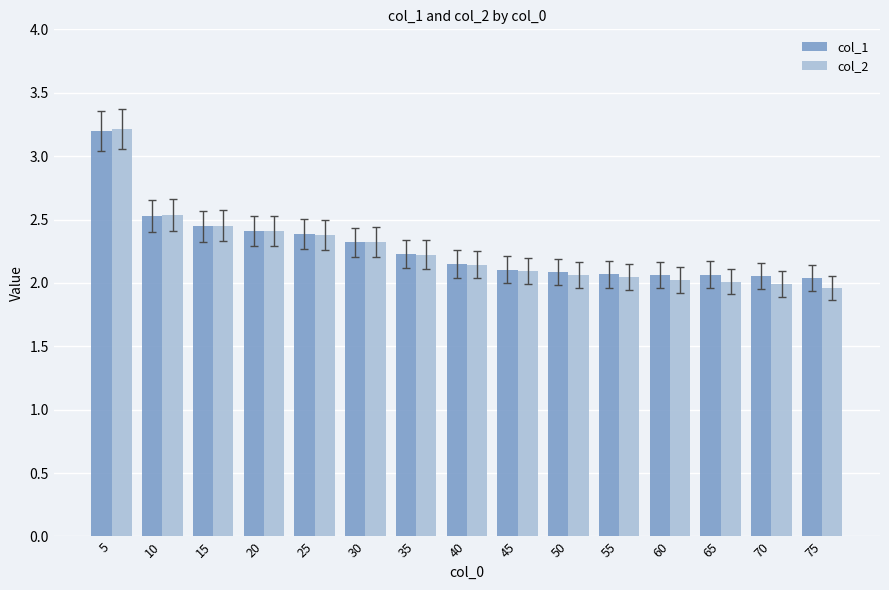

What is the difference between the col_1 values at 10 and 55?

0.5